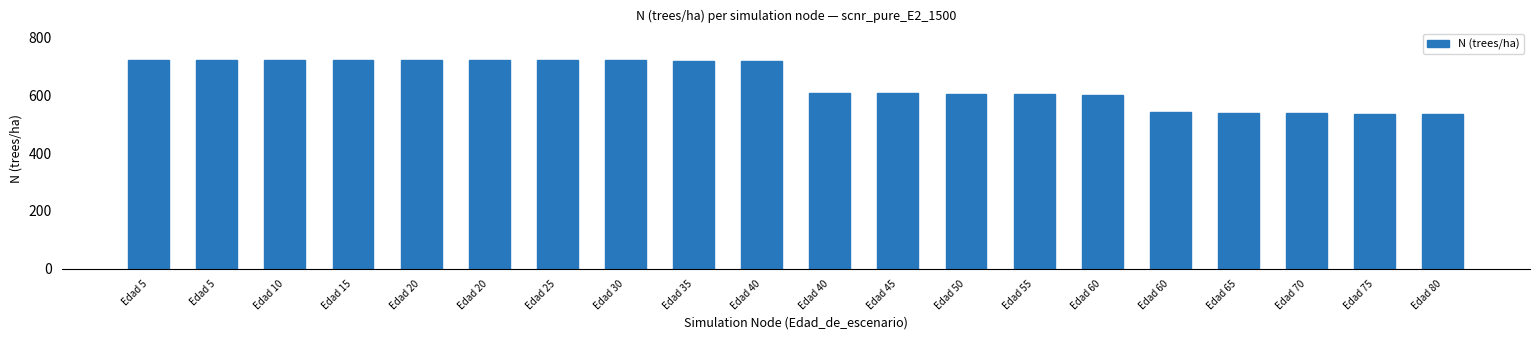

How many bars are there in total?

20